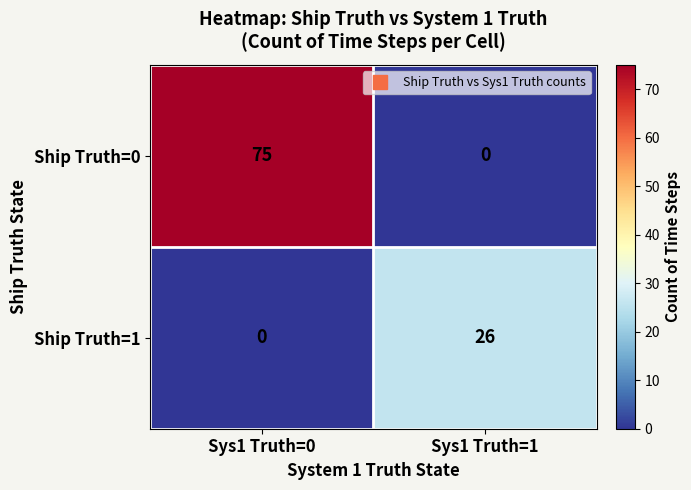

The Ship Truth=0 series shows 75 at Sys1 Truth=0. True or false?

True